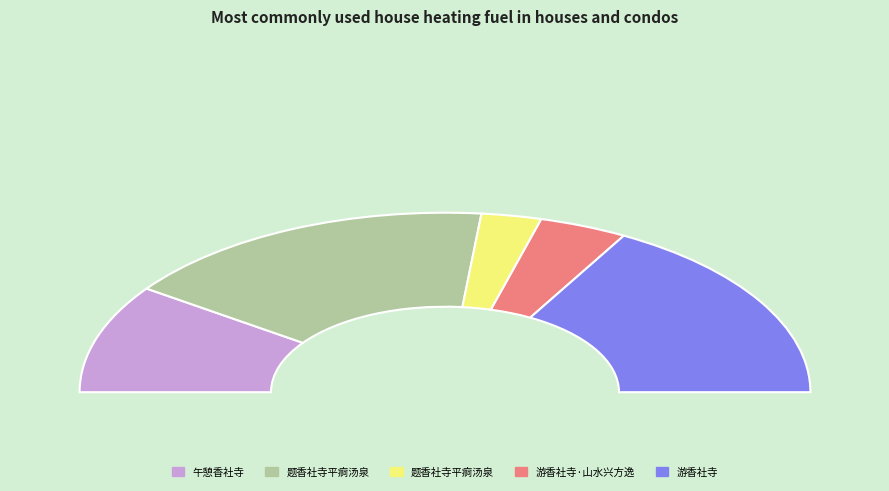

Count the number of slices in the pie.

5